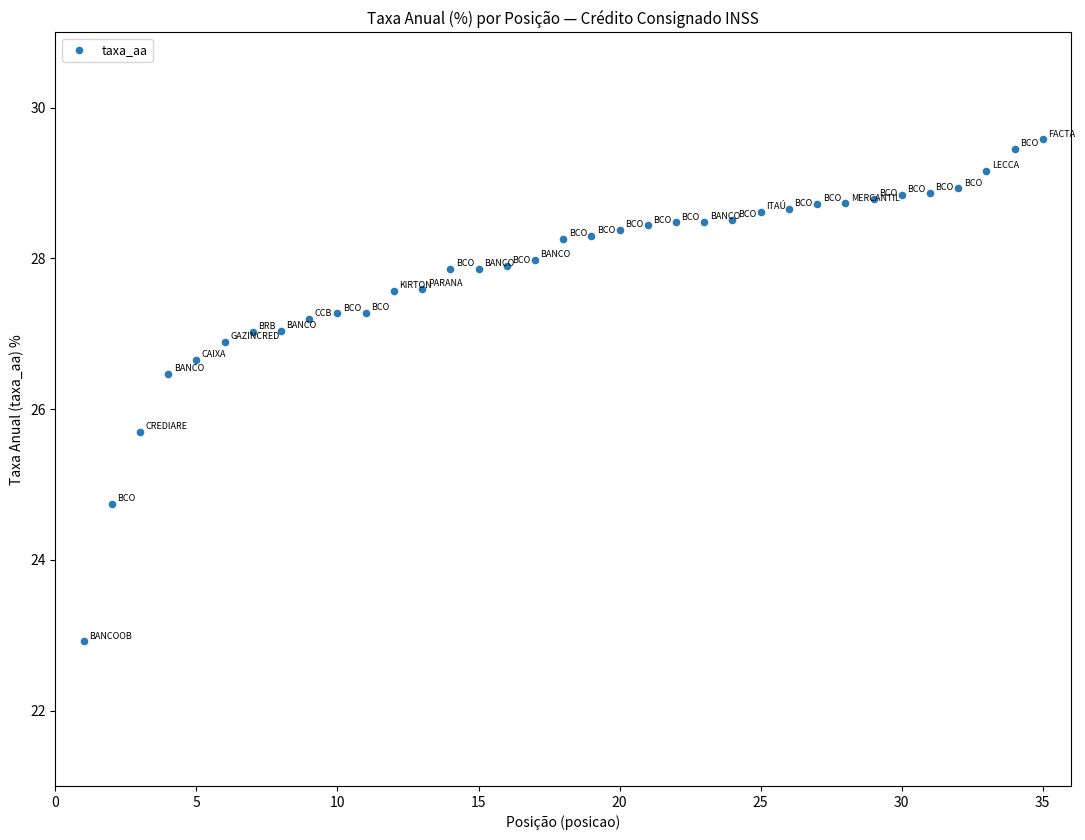

What is the range of Y values (max minus min)?

6.7